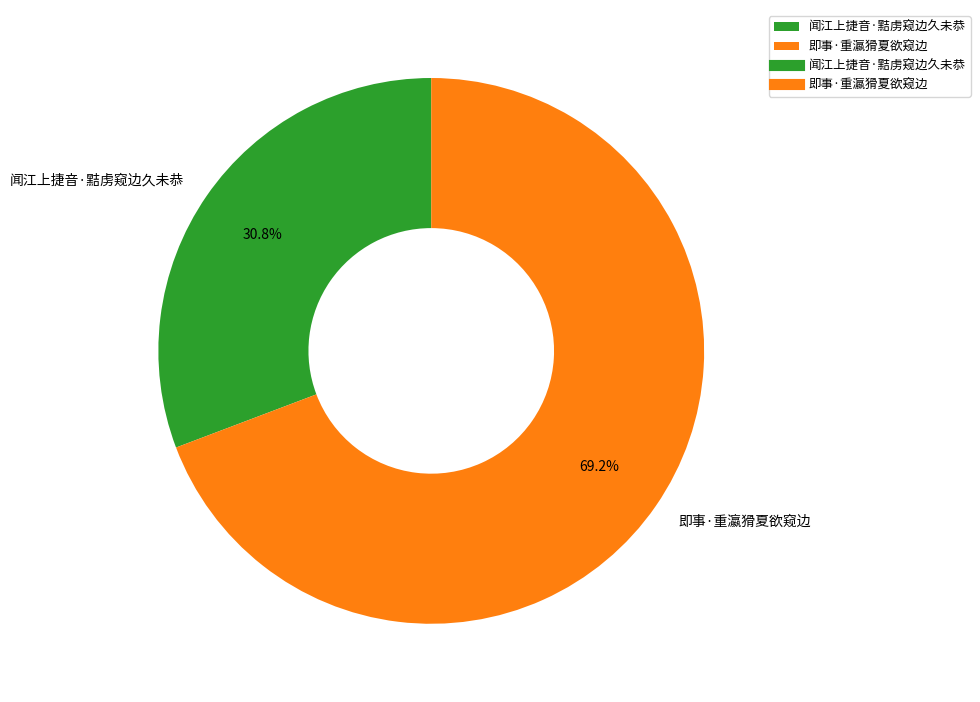

Combined, do 闻江上捷音·黠虏窥边久未恭 and 即事·重瀛猾夏欲窥边 account for over 50%?

Yes